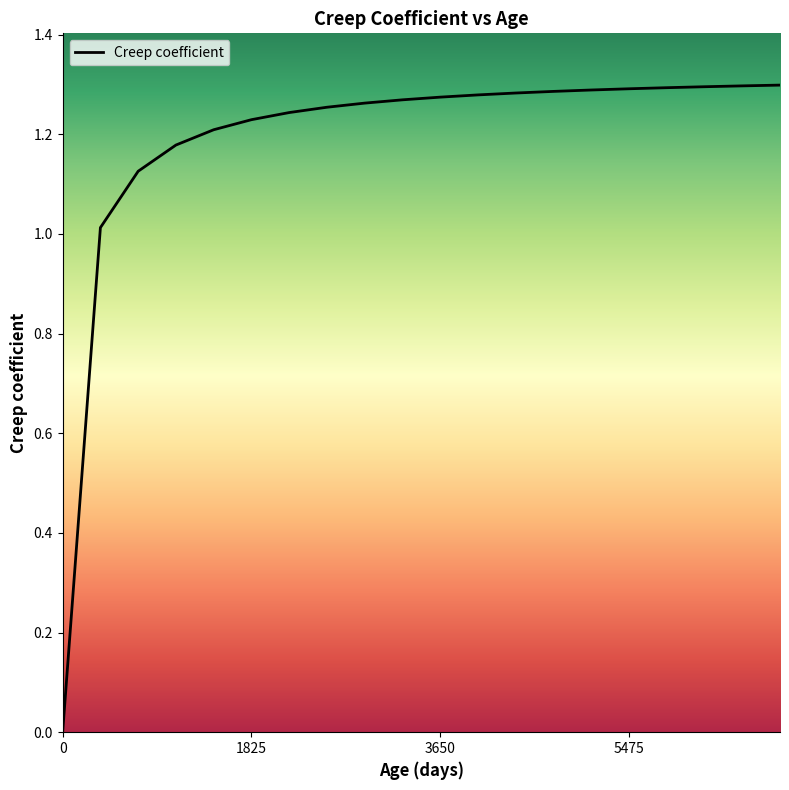

Is this an area chart (filled region under the line)?

Yes